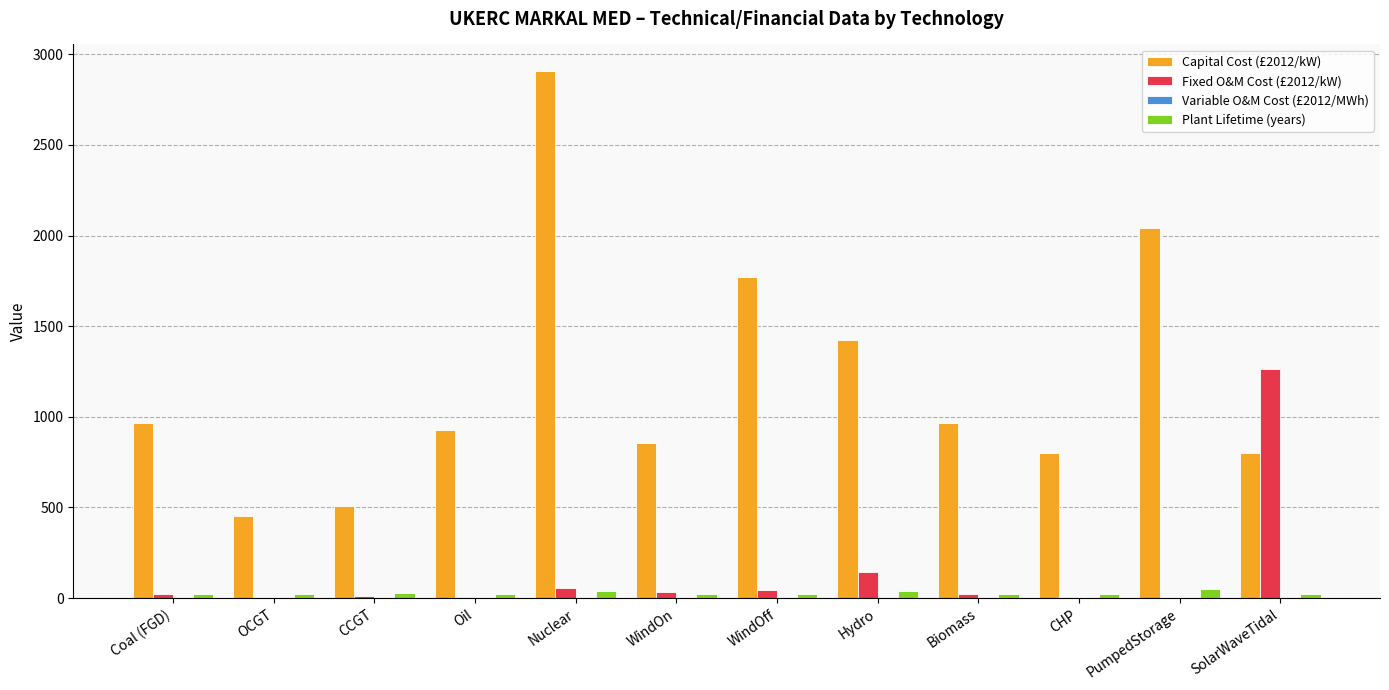

Which series has the largest total across all categories?

Capital Cost (£2012/kW)